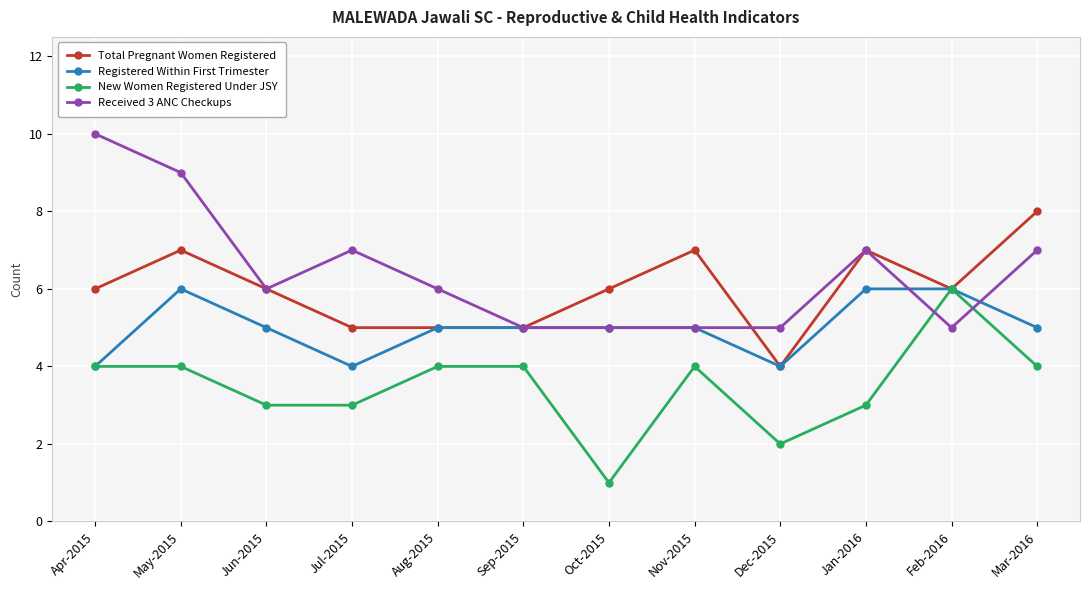

What is the maximum value shown in the chart?

10